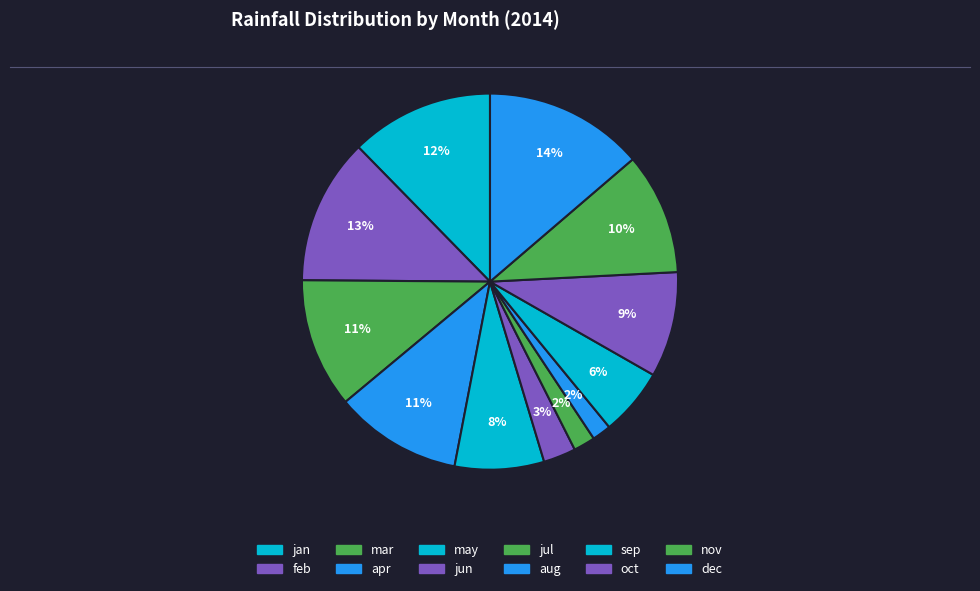

To the nearest percent, what is the difference between the largest and smallest slice percentages?

12%